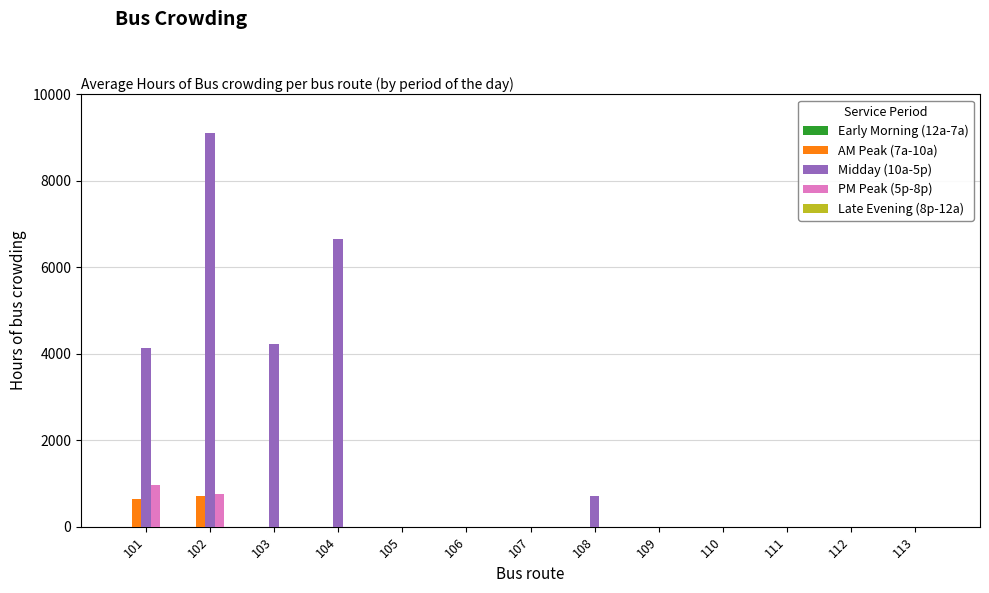

Which series has the widest spread of values?

Midday (10a-5p)